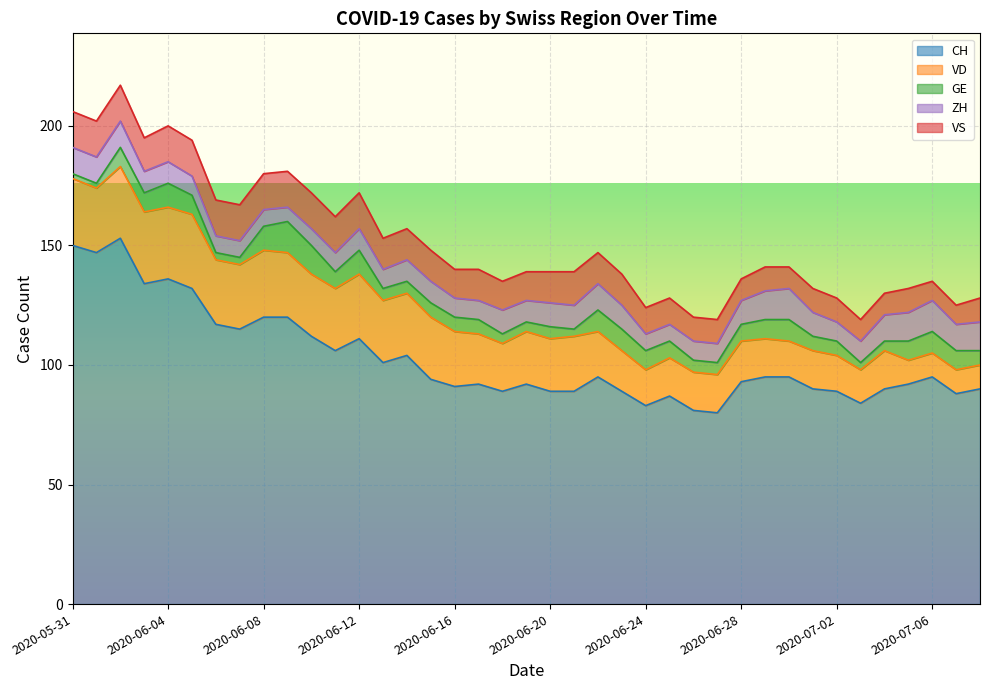

At which label does VS first exceed 13?

2020-05-31